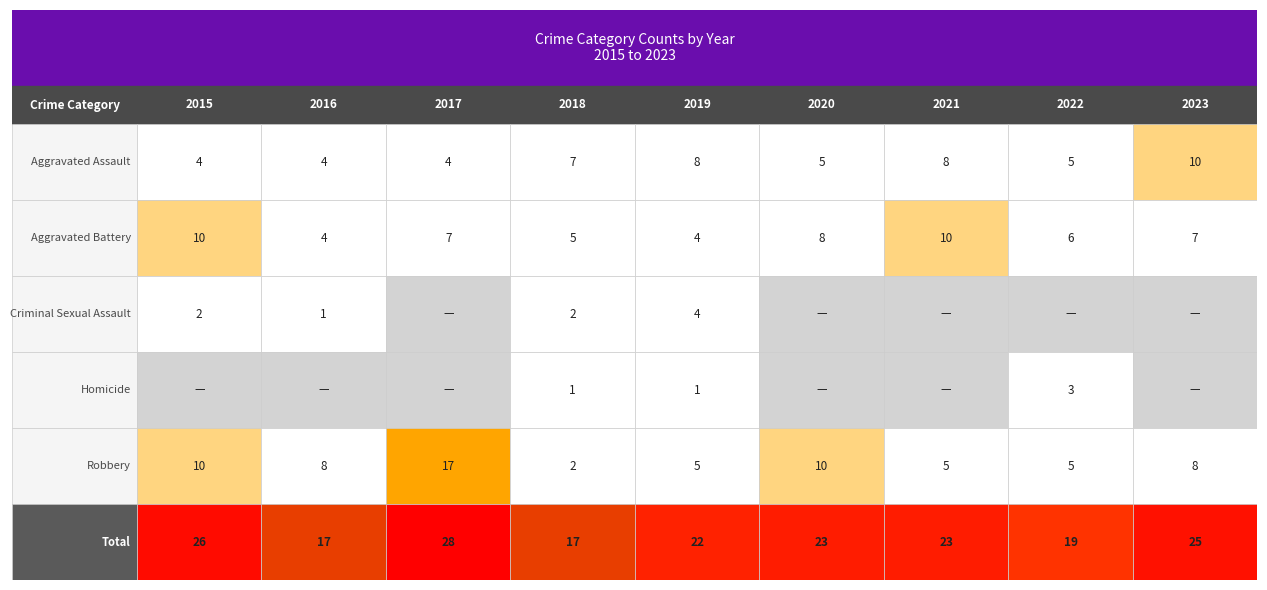

What value does the Total series have at 2017, to the nearest 5?

30